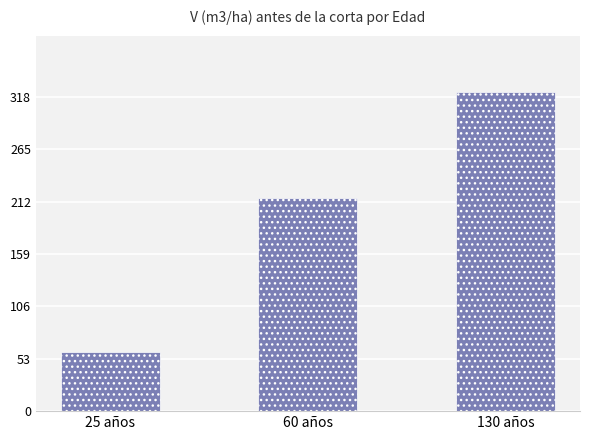

What is the approximate value at 25 años?

59.8